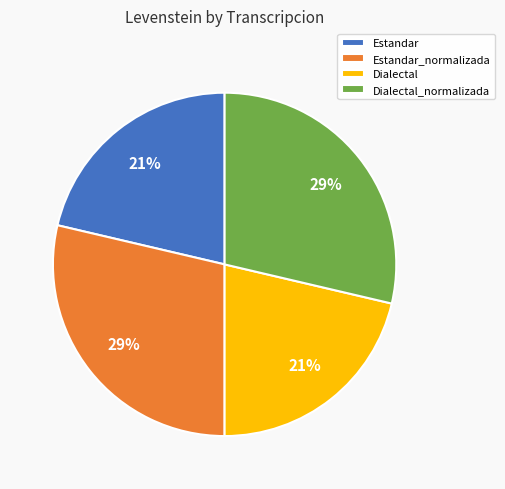

Is Estandar the majority of the pie?

No